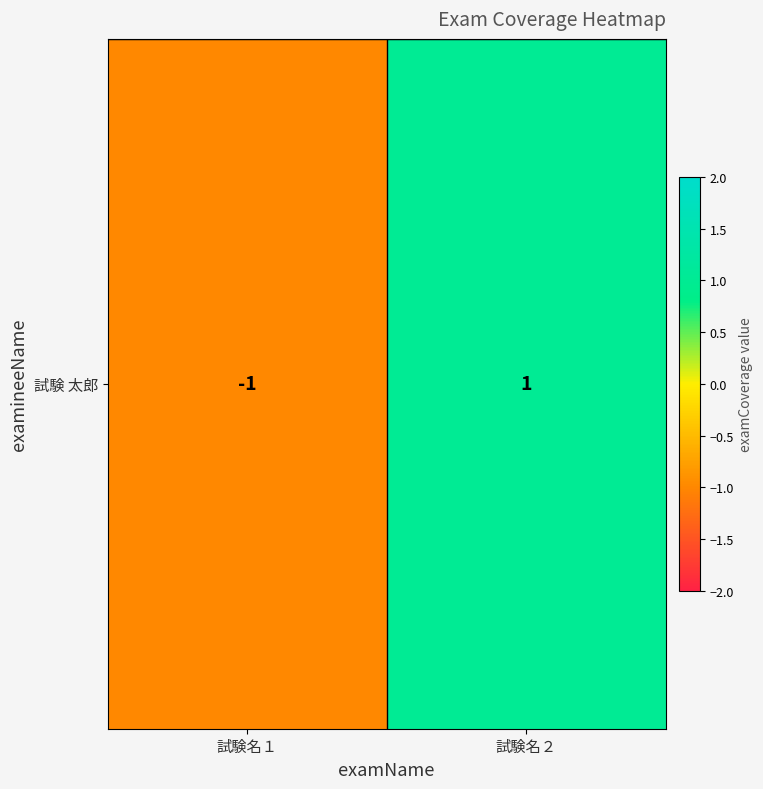

How many positive values are there?

1